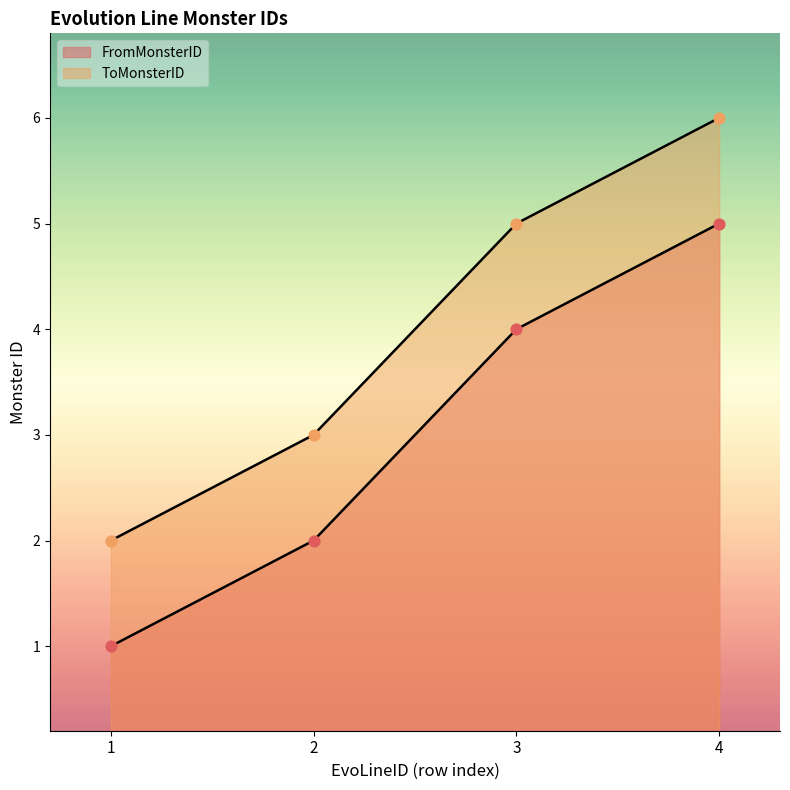

Which series reaches the minimum Y coordinate?

FromMonsterID